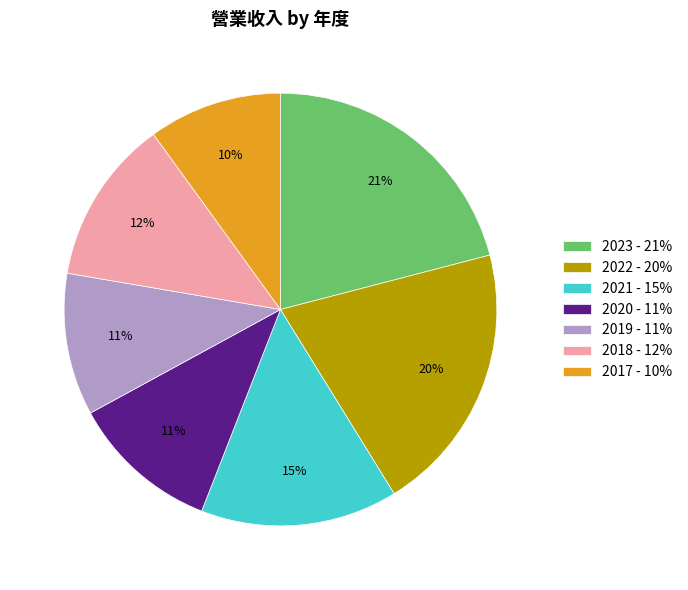

To the nearest percent, what is the difference between the largest and smallest slice percentages?

11%